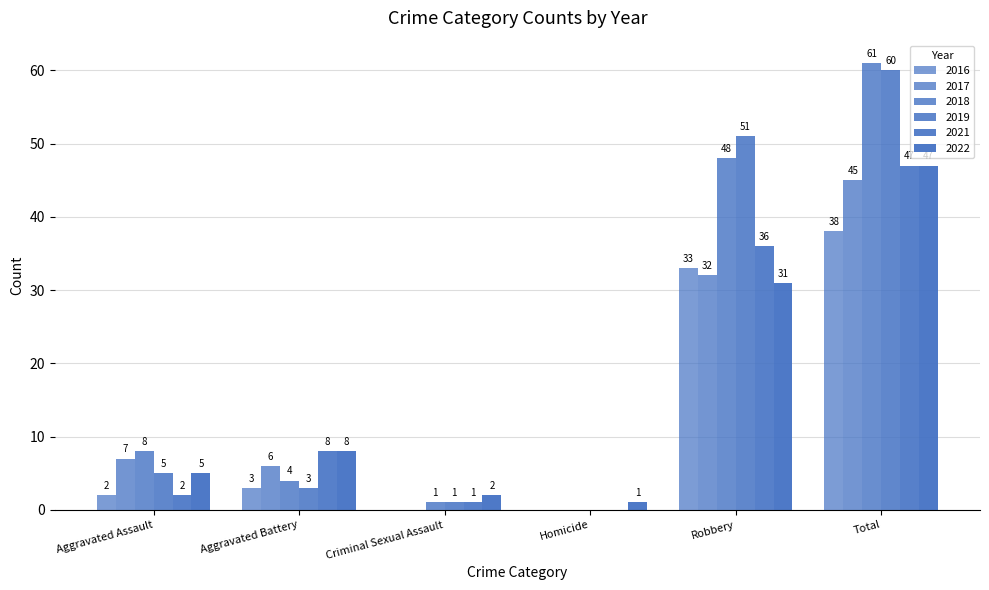

What is the label of the 6th bar from the right?

Aggravated Assault